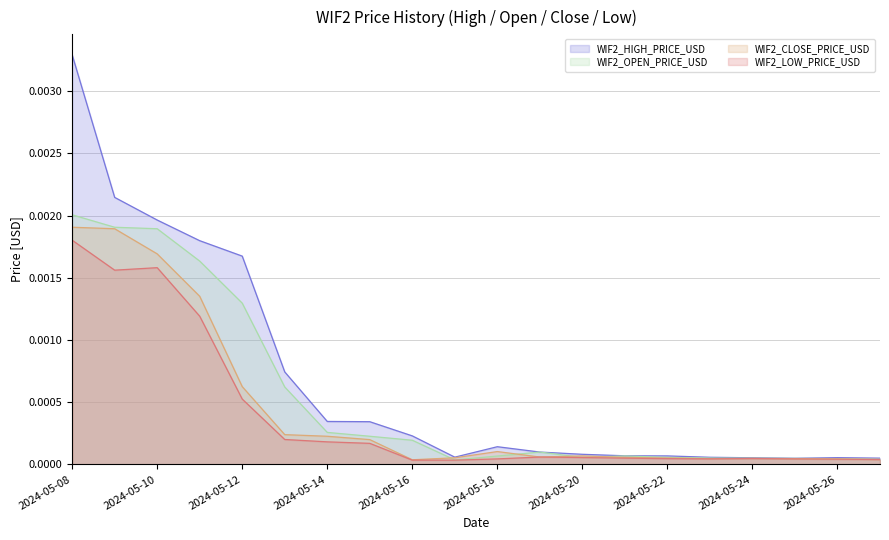

Count the number of categories in the chart.

20